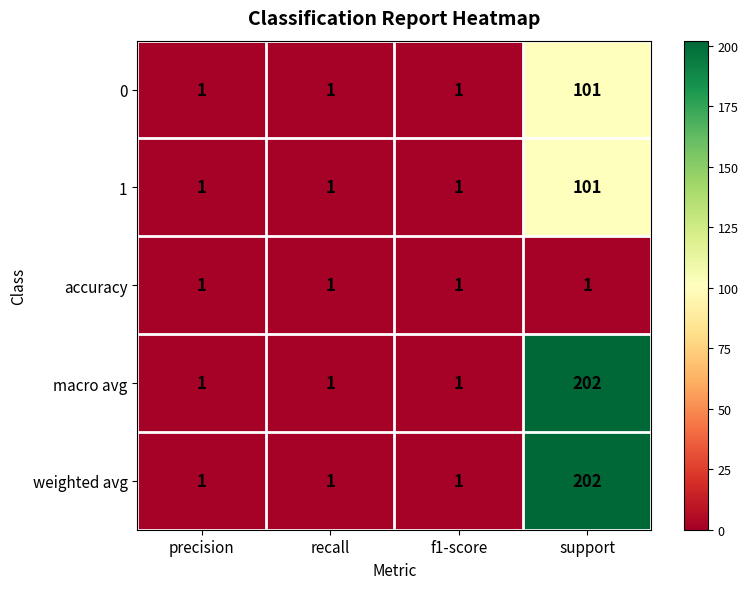

The 1 series shows 1 at recall. True or false?

True